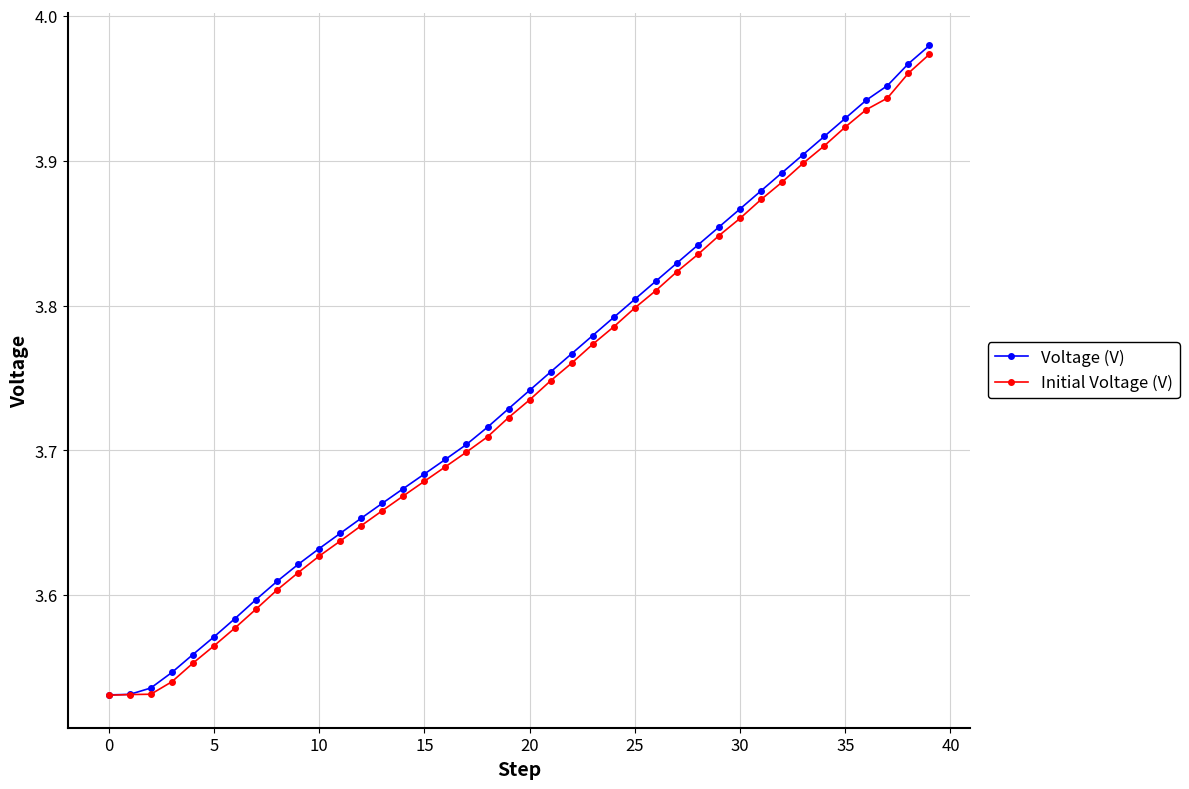

At how many categories does at least one series exceed 3?

40